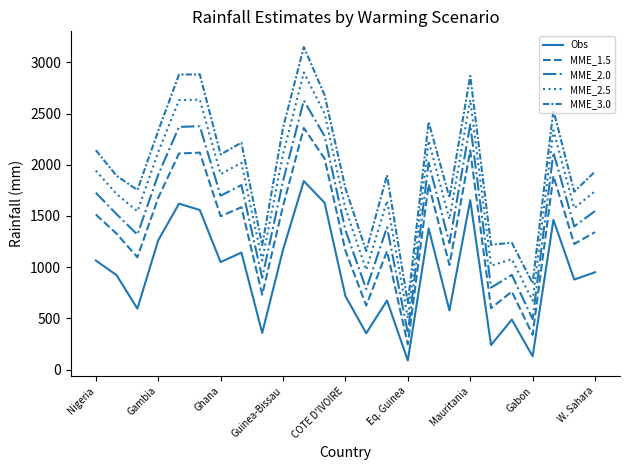

How many lines are shown in the chart?

5